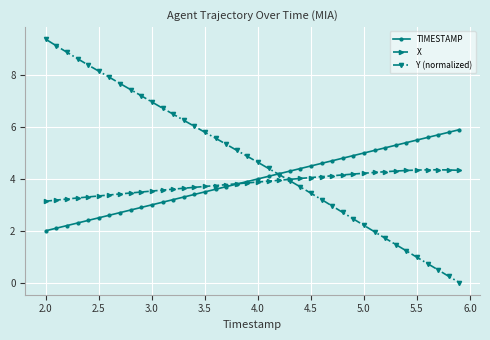

Which series has the largest total across all categories?

Y (normalized)